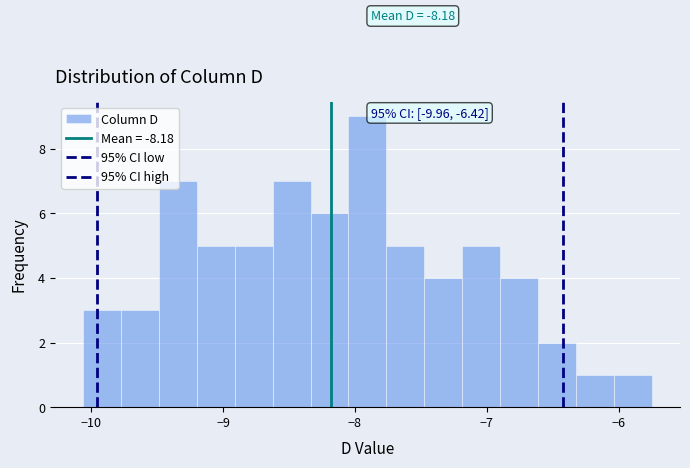

Around what value on the x-axis is the tallest bar? Give the approximate position of its centre, as read against the axis.

-7.9